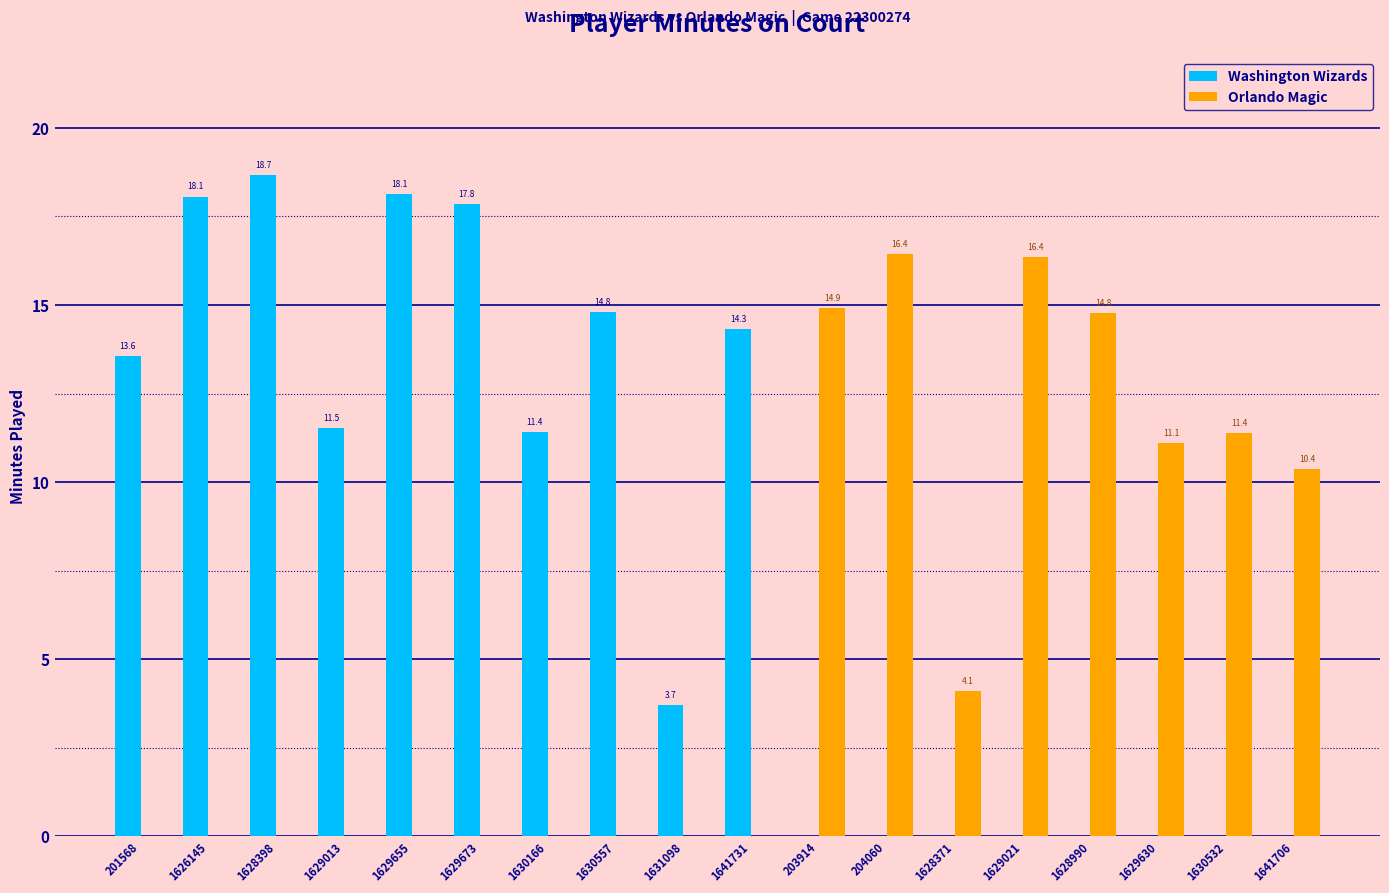

What is the sum of the Orlando Magic values at 1626145 and 1629021?

16.4